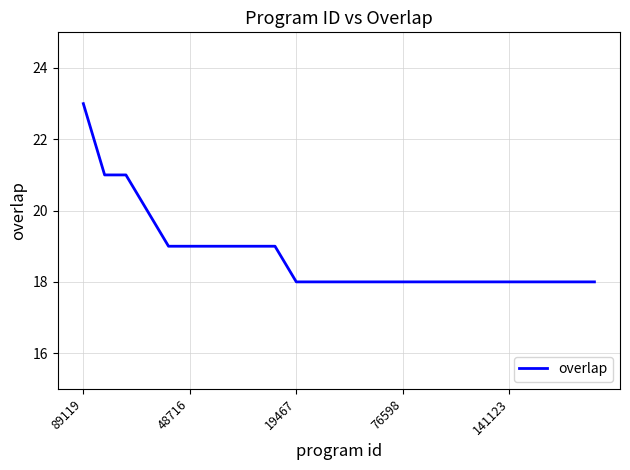

Reading left to right, what are all the values shown in this chart?

23	21	21	20	19	19	19	19	19	19	18	18	18	18	18	18	18	18	18	18	18	18	18	18	18